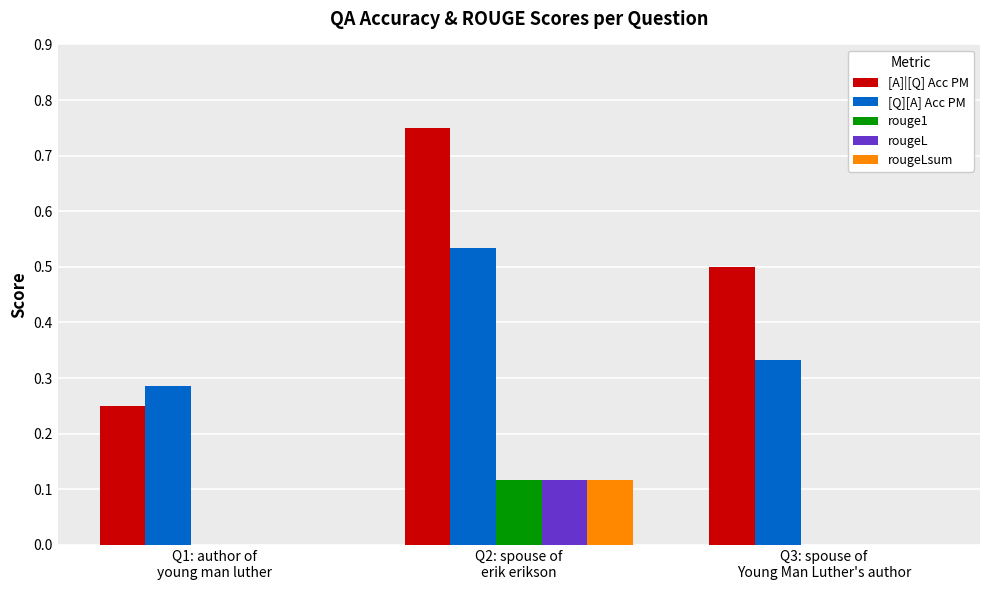

Which series has the largest total across all categories?

[A]|[Q] Acc PM